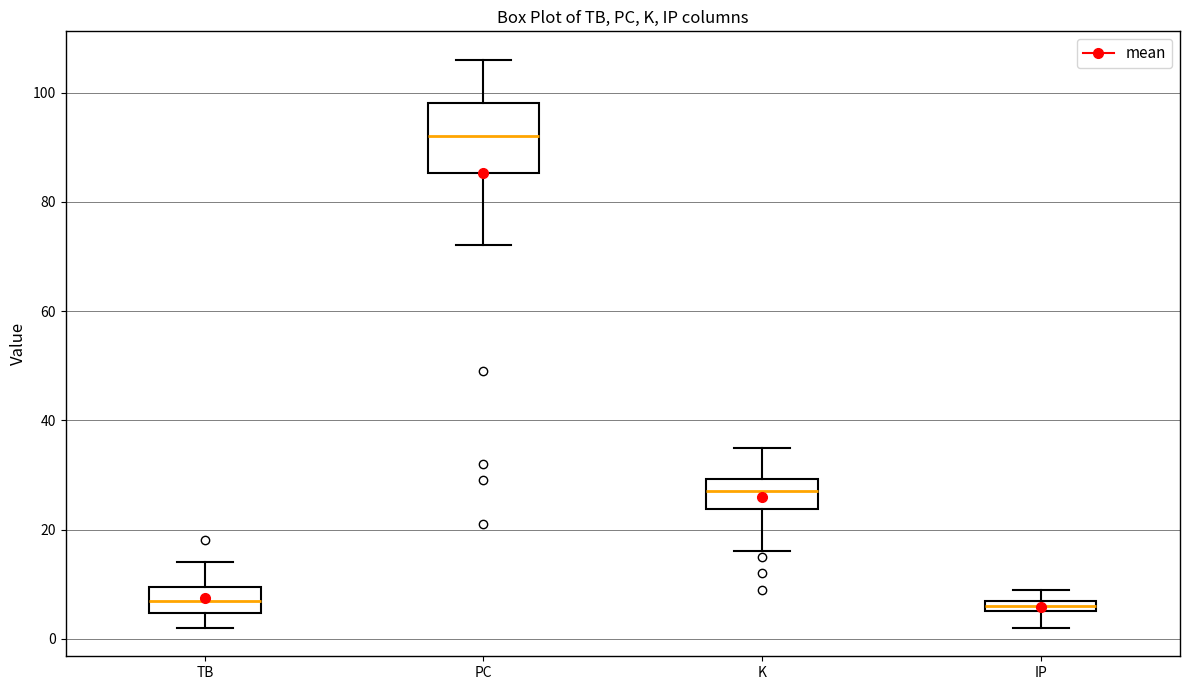

Which box is the tallest, from its lower edge to its upper edge?

PC